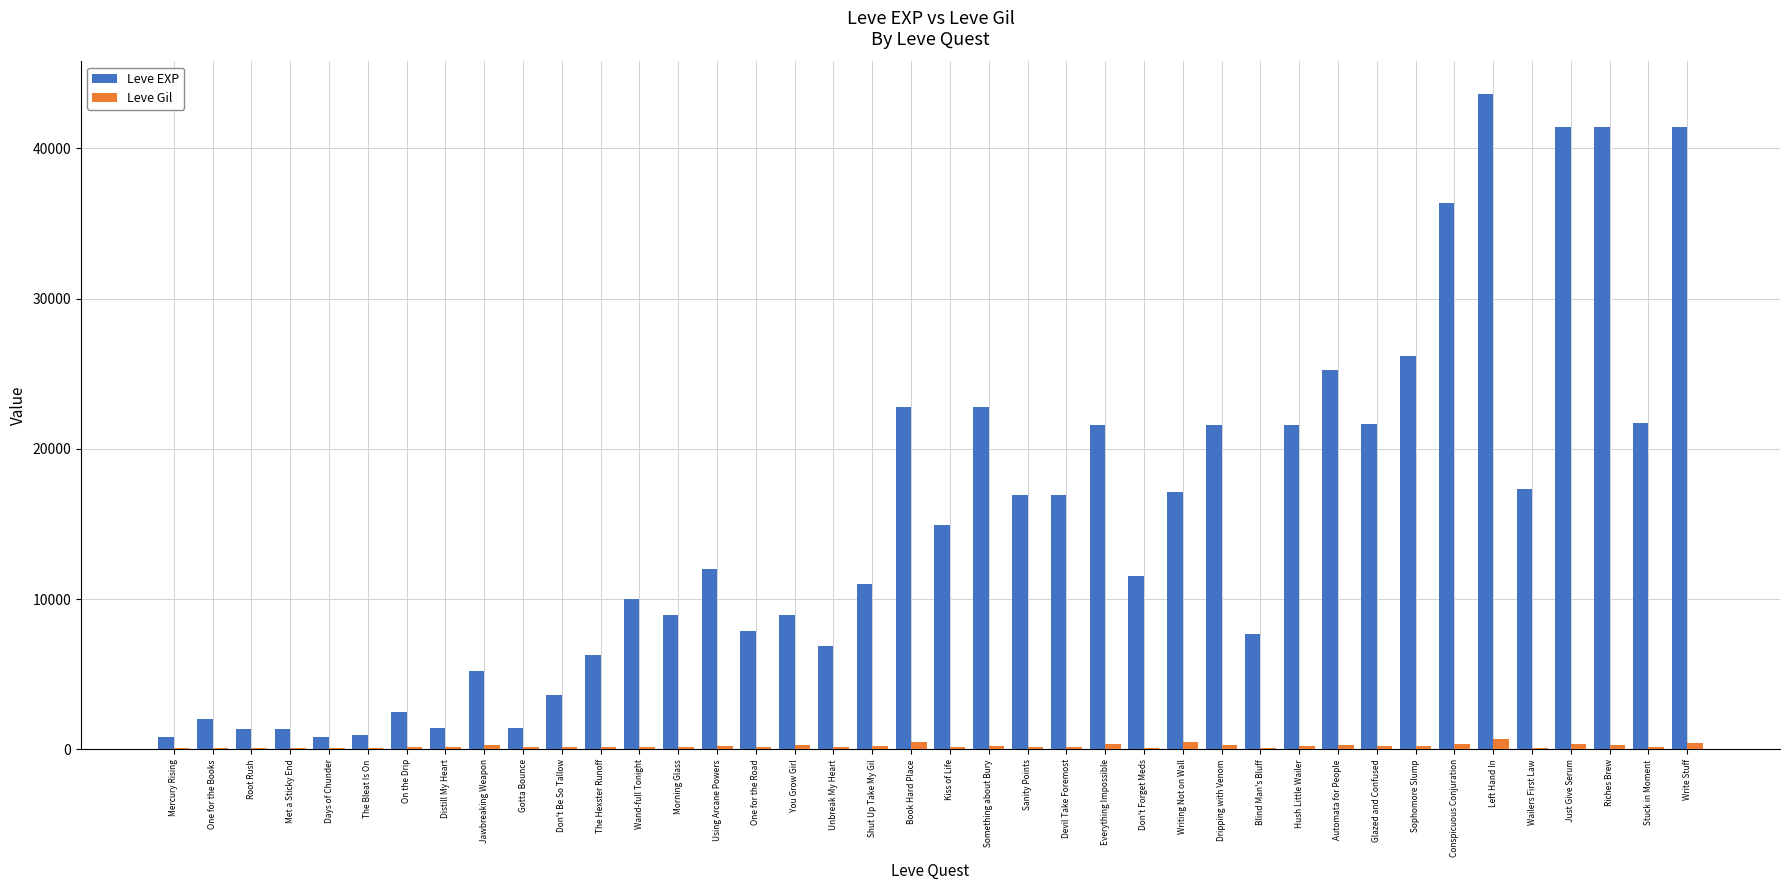

Which category has the highest value in the Leve EXP series?

Left Hand In